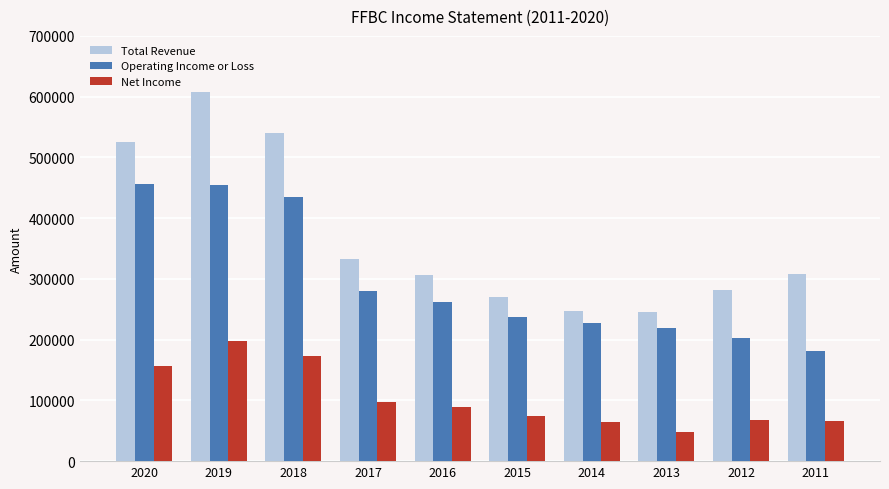

Which series has the largest total across all categories?

Total Revenue